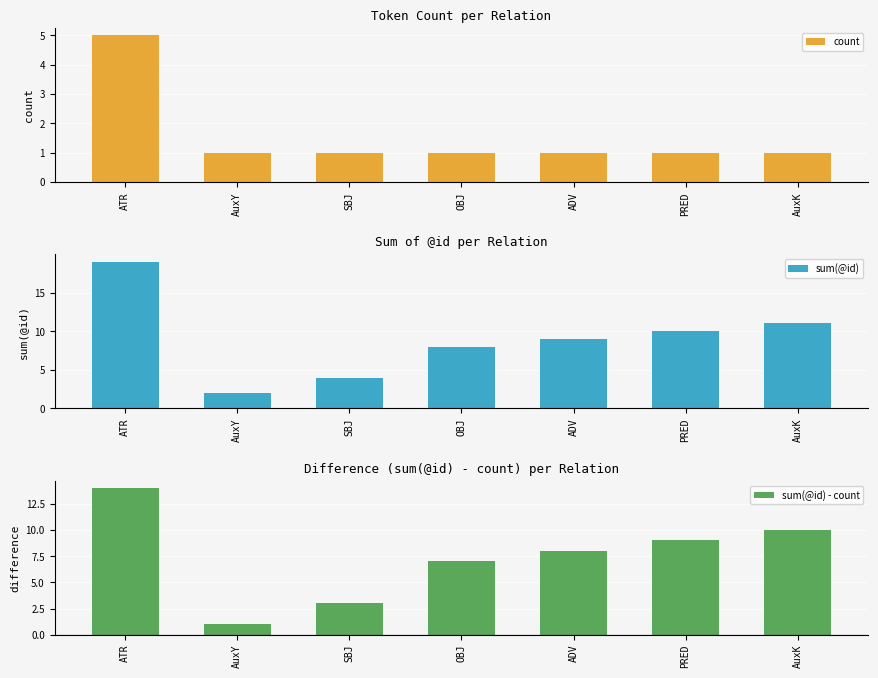

What is the minimum value for sum(@id)?

2